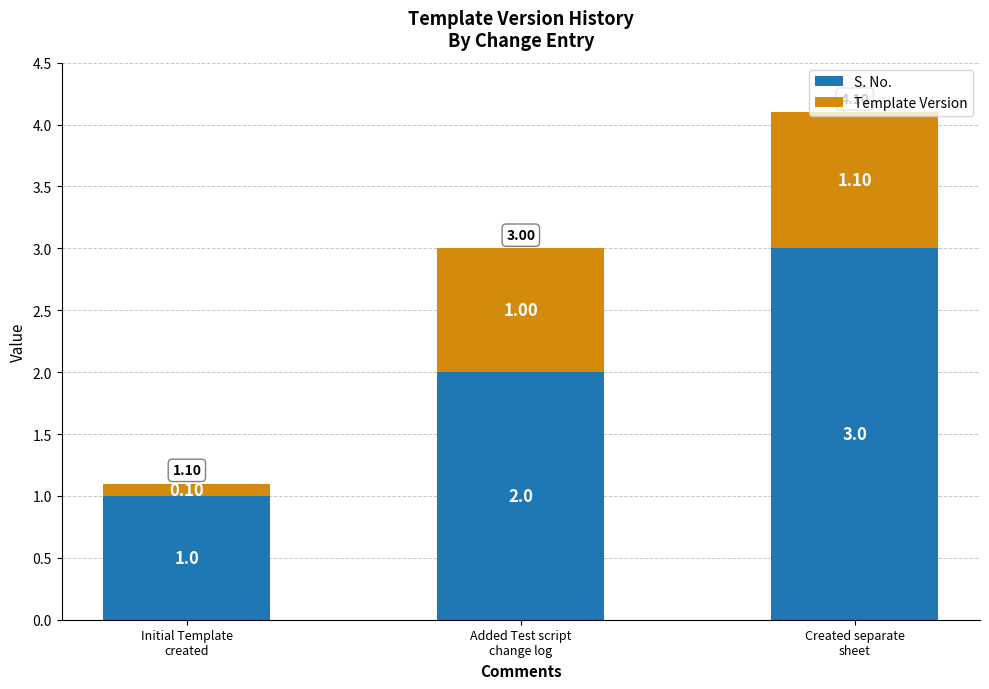

What is the sum of all S. No. values?

6.0